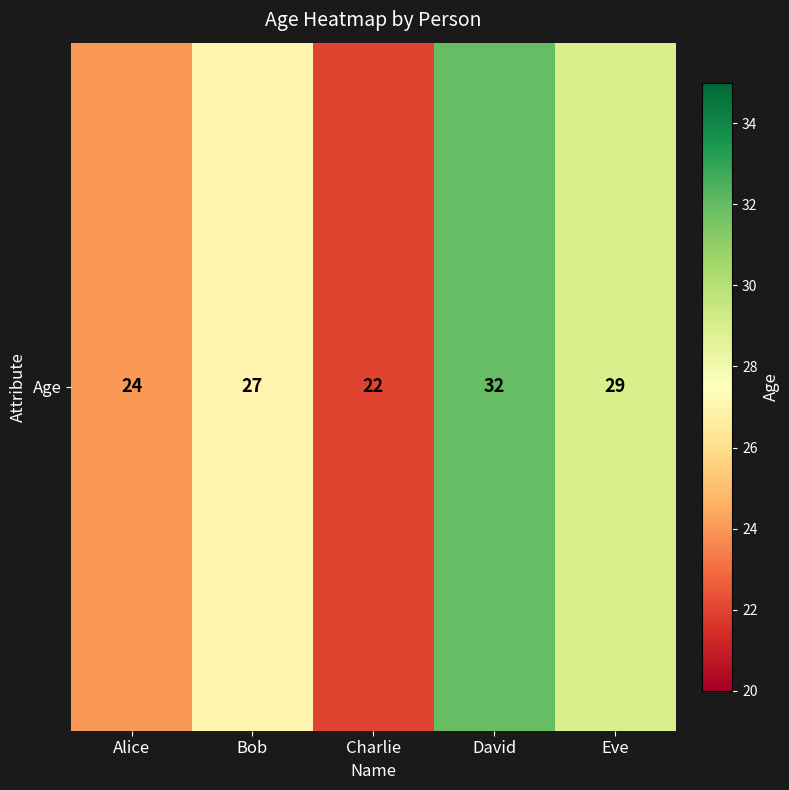

List the labels in order of value, smallest first.

Charlie, Alice, Bob, Eve, David